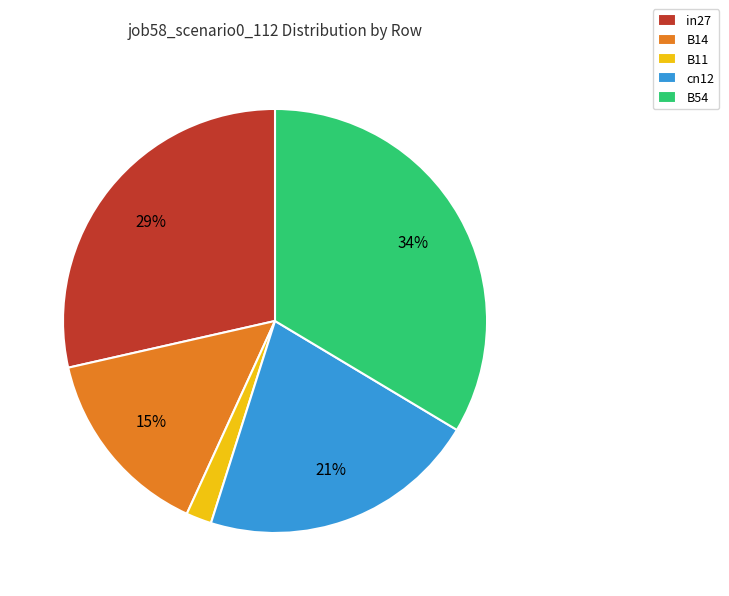

The in27 slice represents 29% of the pie. True or false?

True